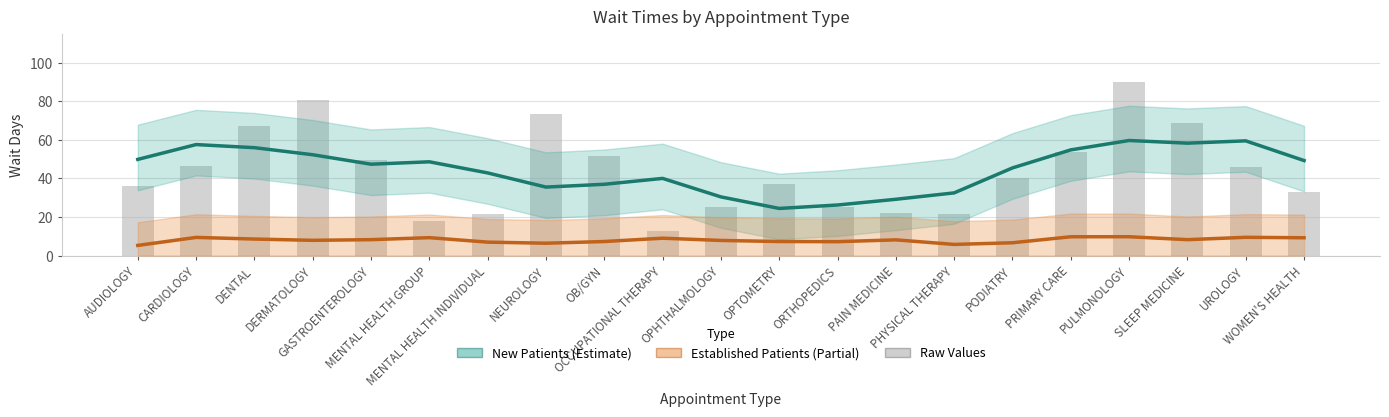

At how many categories does at least one series exceed 20?

21